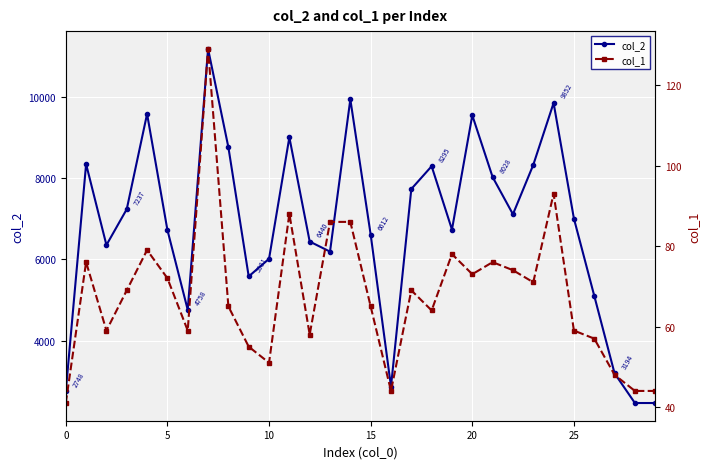

Count the number of data series in this chart.

2